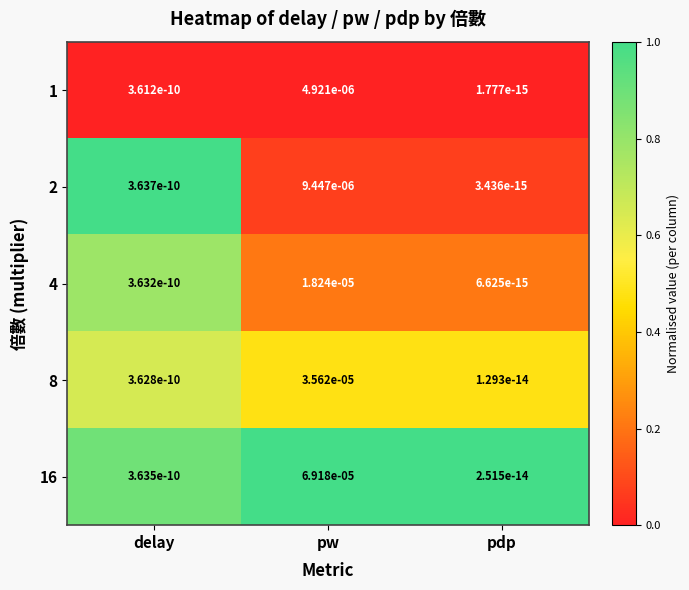

True or false: 16 has a value of 0.0 at pdp.

True